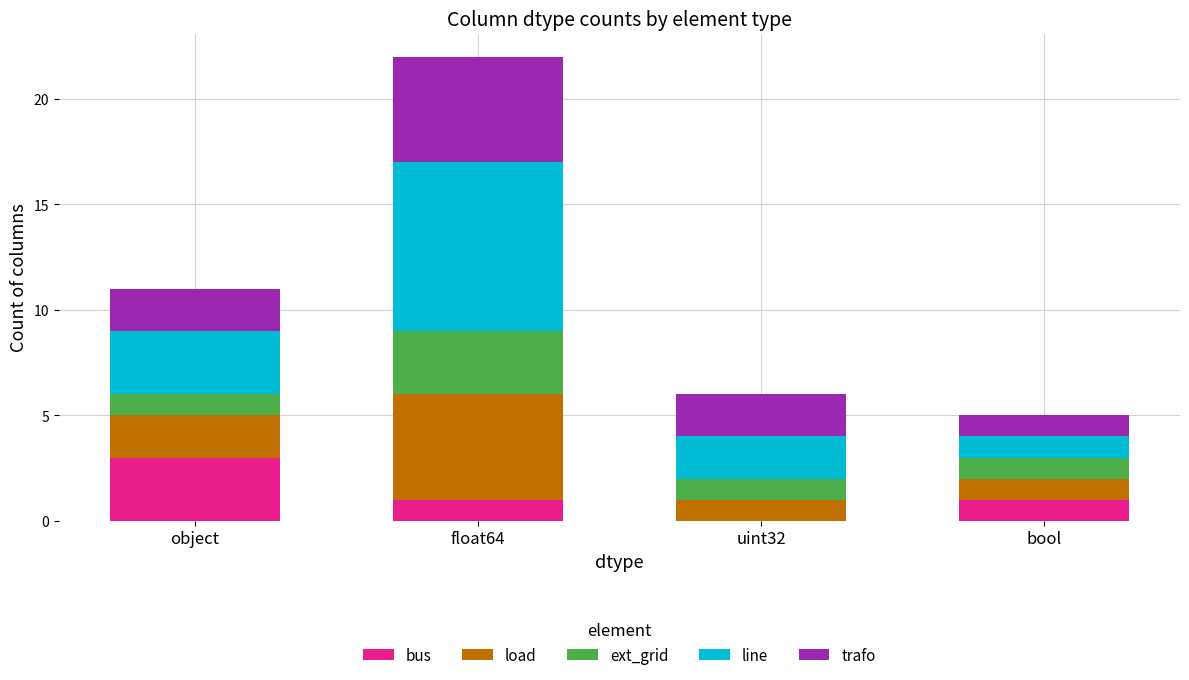

How many series are shown in this chart?

5